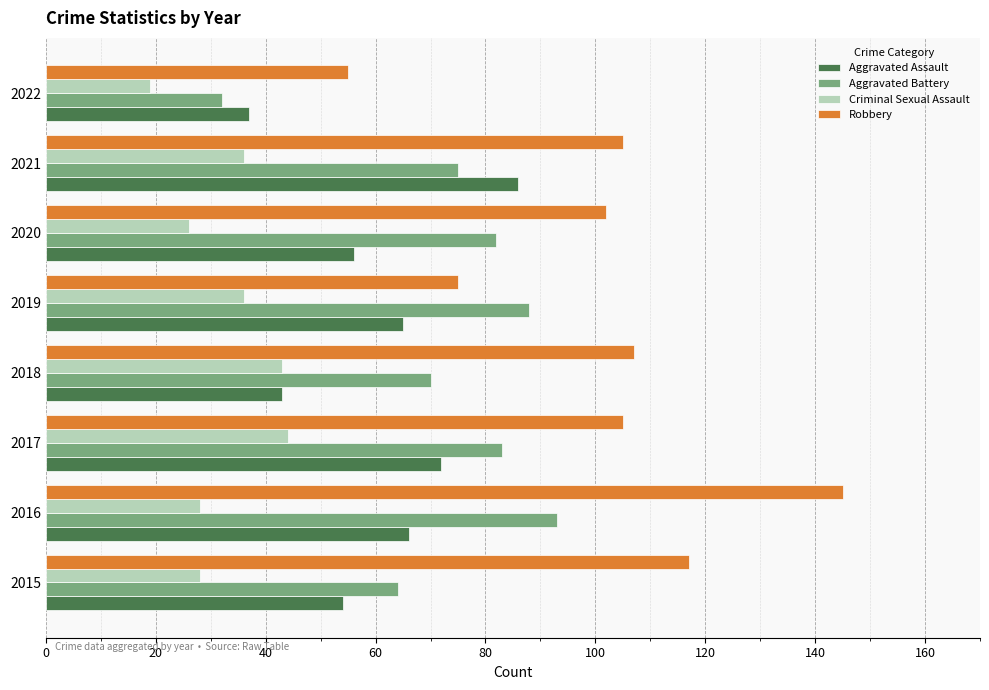

Is it true that Robbery equals 178 at 2015?

False